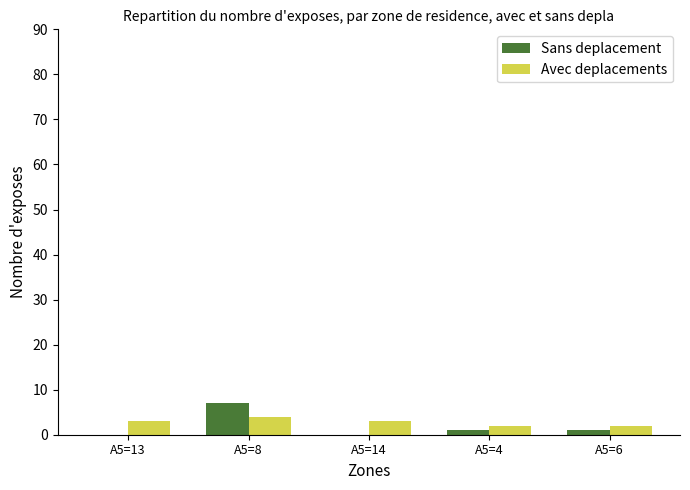

Count the Sans deplacement values in the range 0 to 1.

4